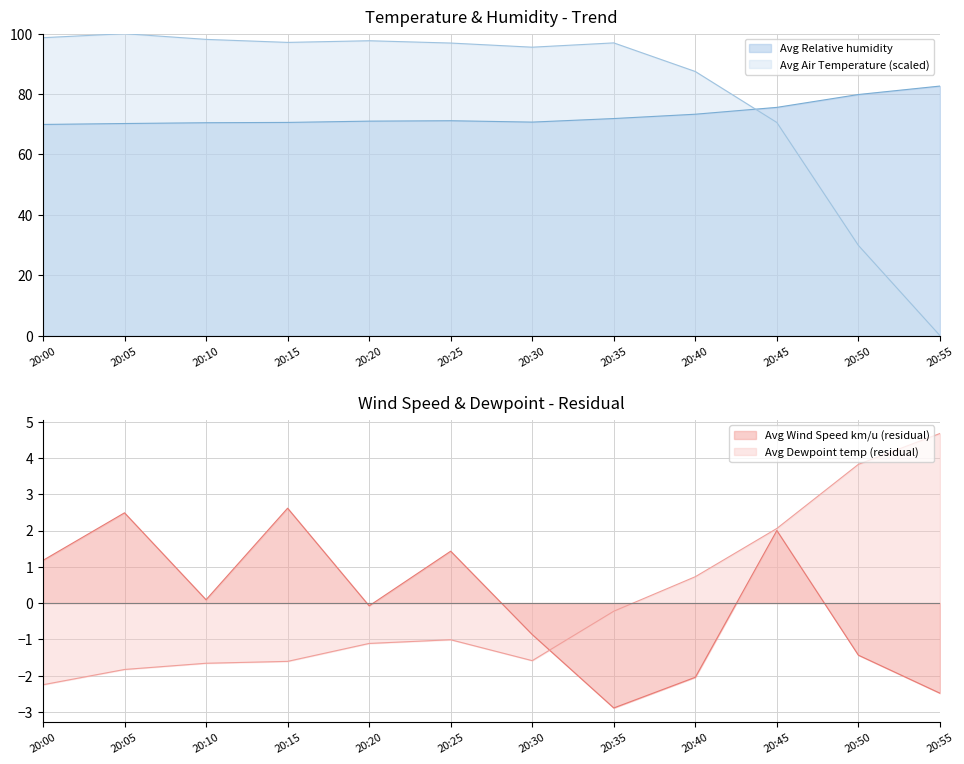

How many intersections are there between Avg Dewpoint temperature and Avg Wind Speed km/u?

1